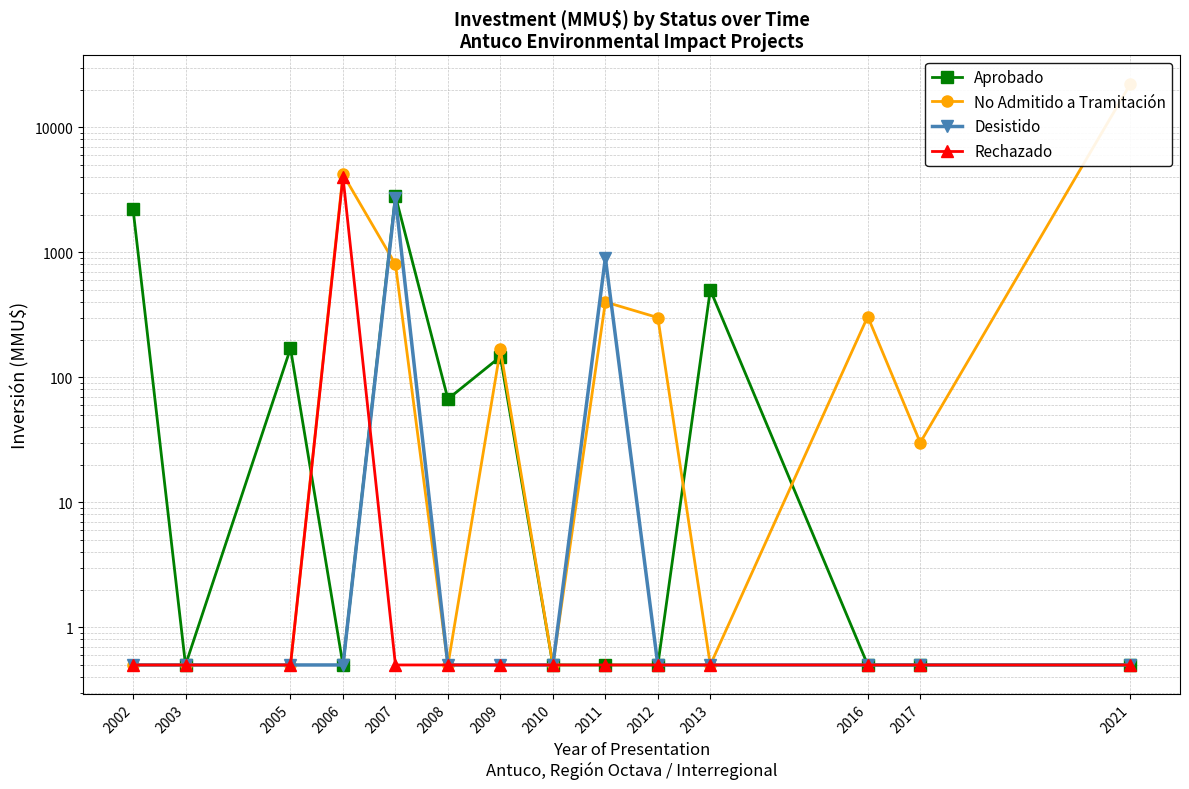

What is the difference between the maximum and minimum values in the Desistido series?

2699.5